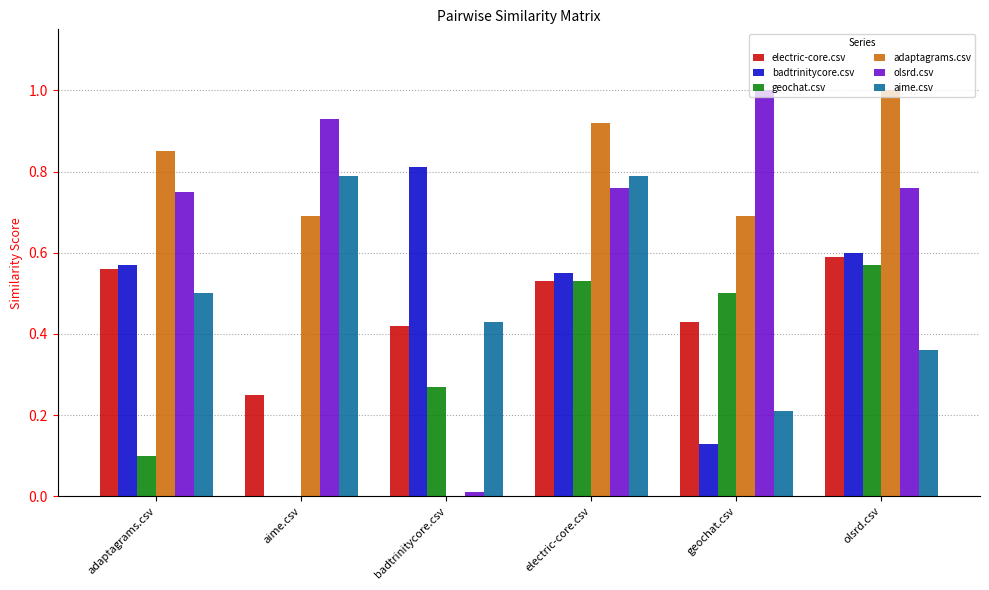

True or false: adaptagrams.csv has a value of 0.3 at adaptagrams.csv.

False